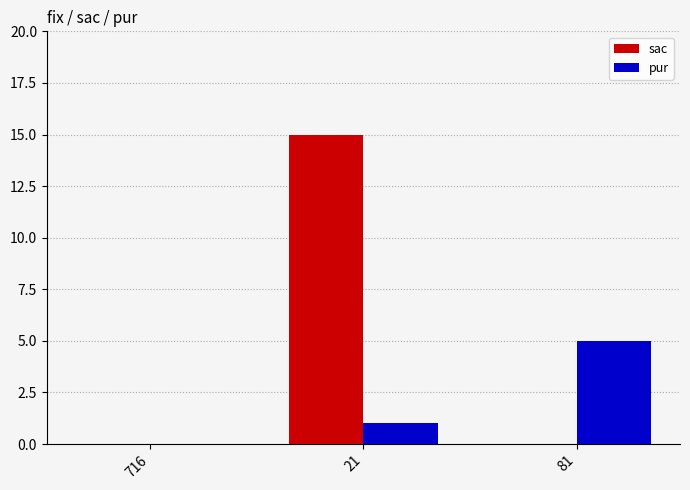

What is the total value across all series at 81?

5